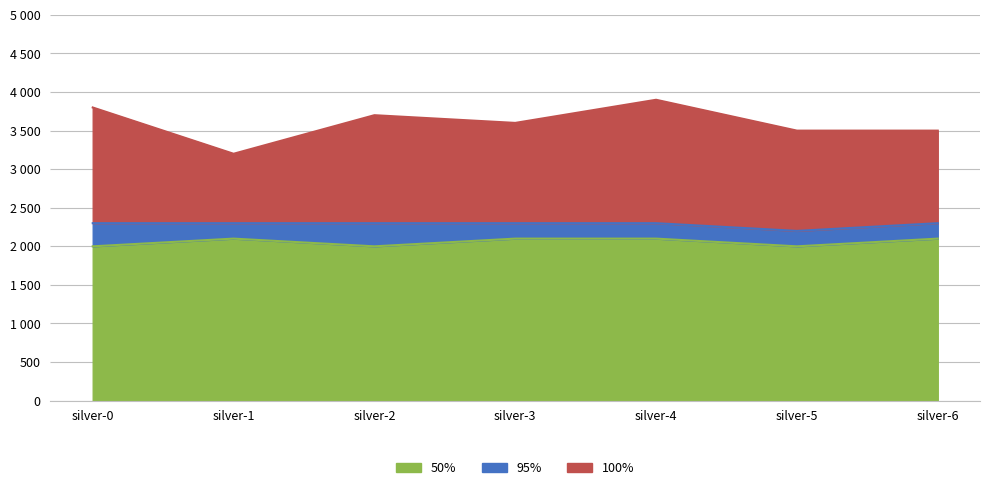

True or false: 95% and 98% intersect in this chart.

False